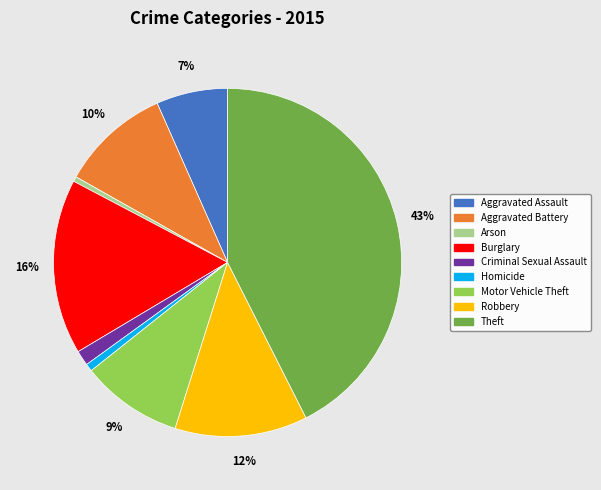

The Aggravated Assault slice represents 1% of the pie. True or false?

False